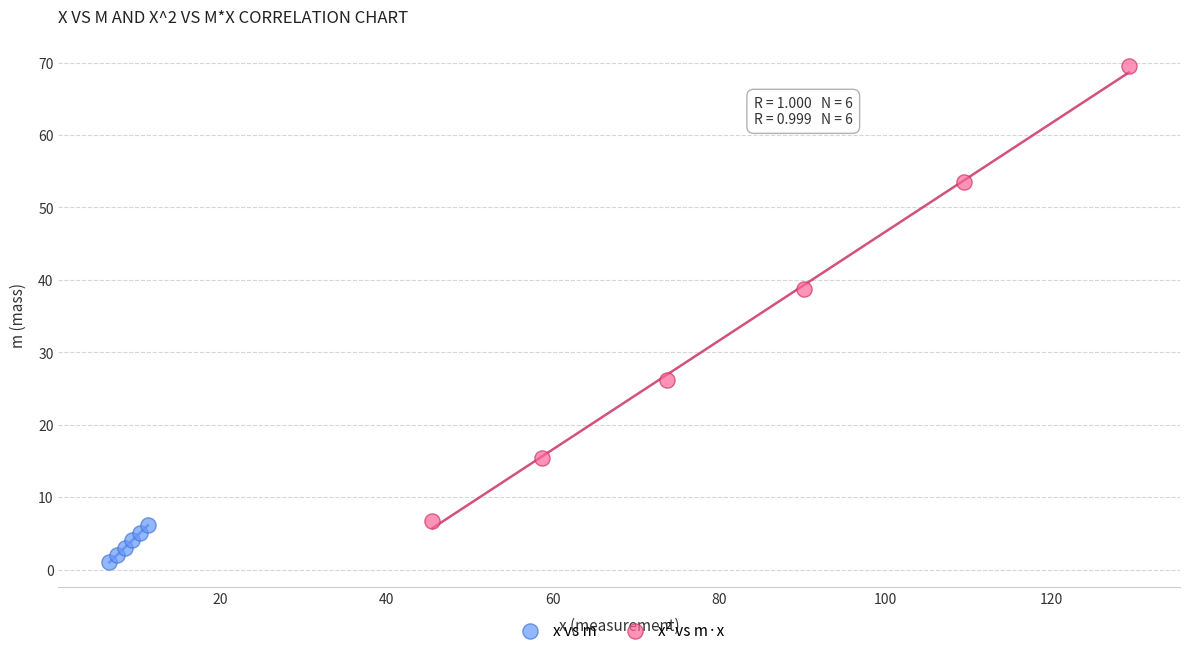

Which series has the largest Y range (max minus min)?

x² vs m·x